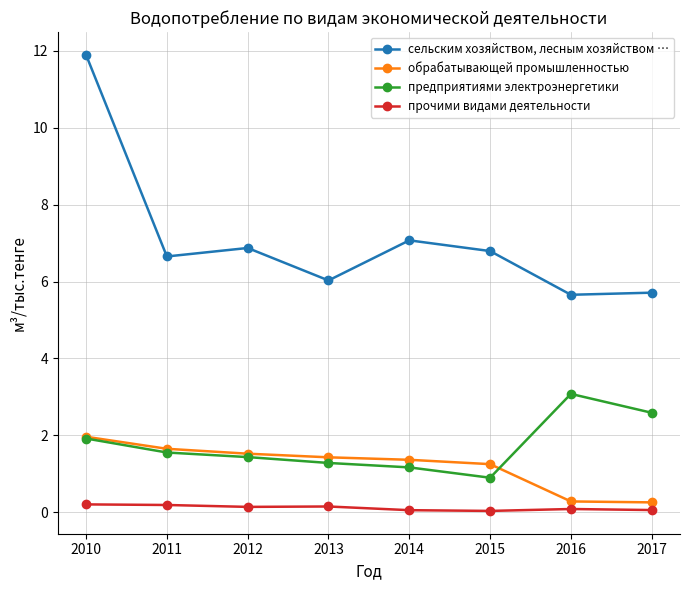

The сельским хозяйством, лесным хозяйством … series shows 6.0 at 2013. True or false?

True